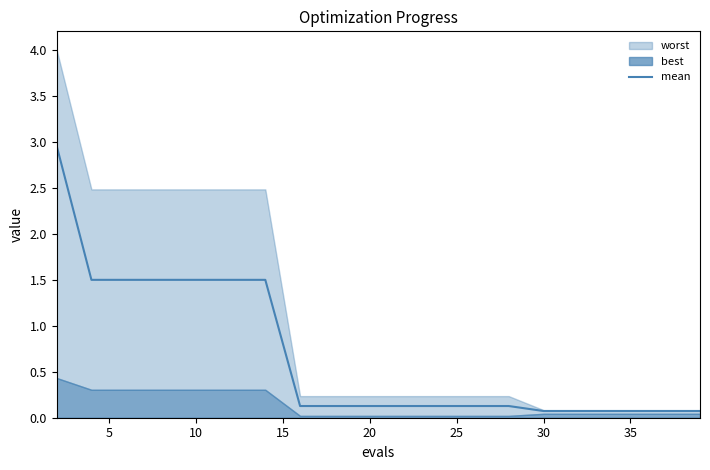

True or false: there are more than 0 points higher than both neighbors.

False